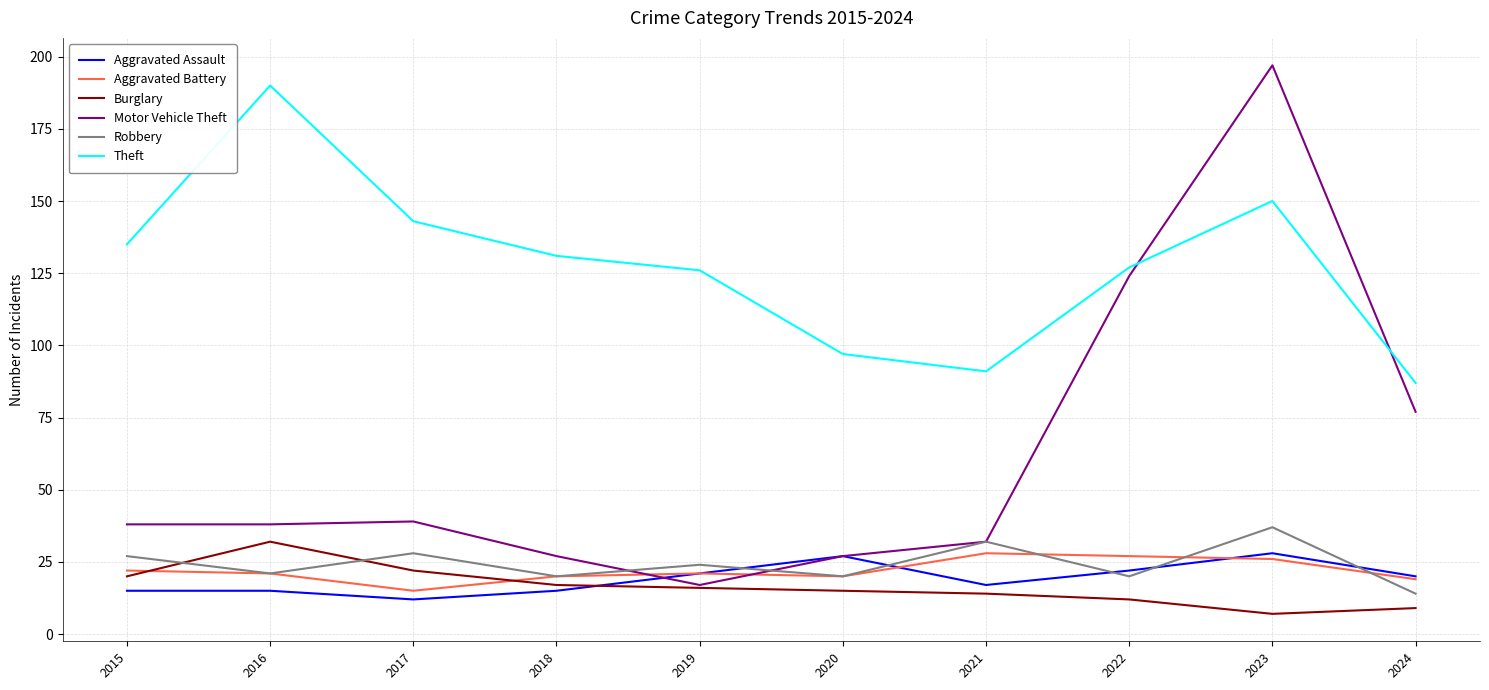

Does the chart have visible grid lines?

Yes